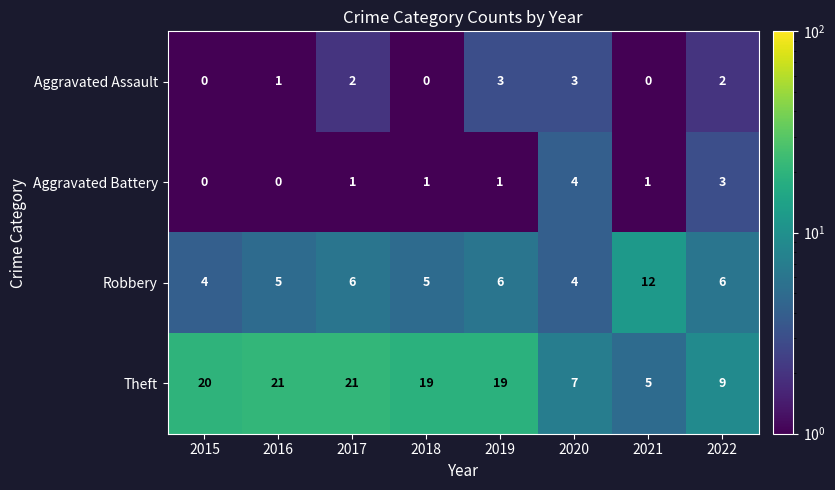

What value does the Theft series have at 2016, to the nearest 10?

20